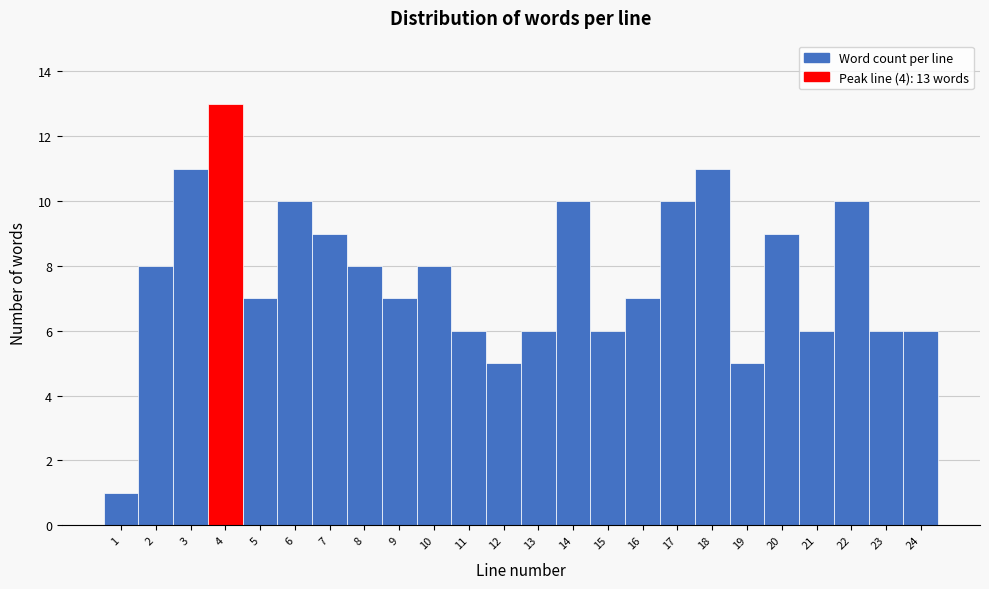

Over which range of the x-axis is the bar tallest?

3.5 to 4.5